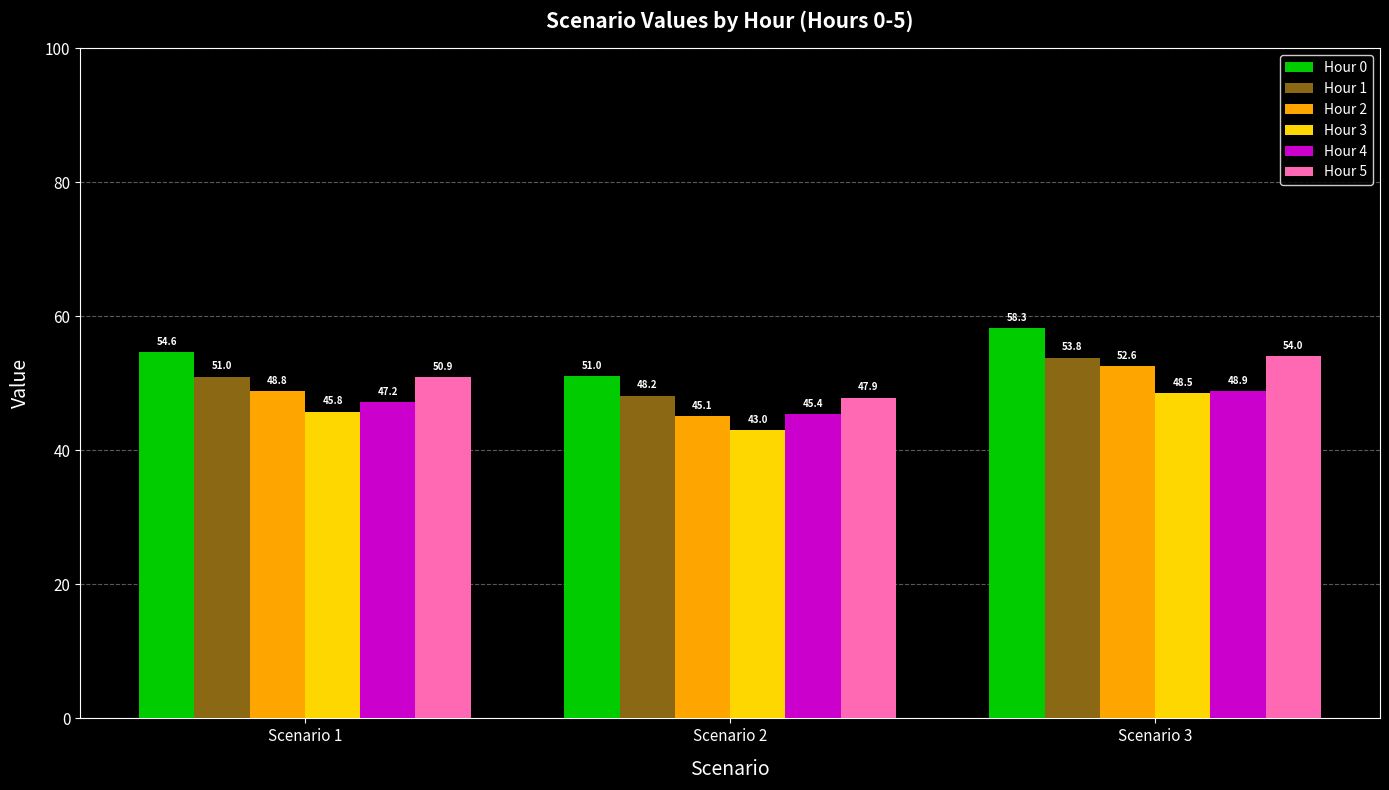

The value of Hour 1 at Scenario 3 is 53.8. True or false?

True